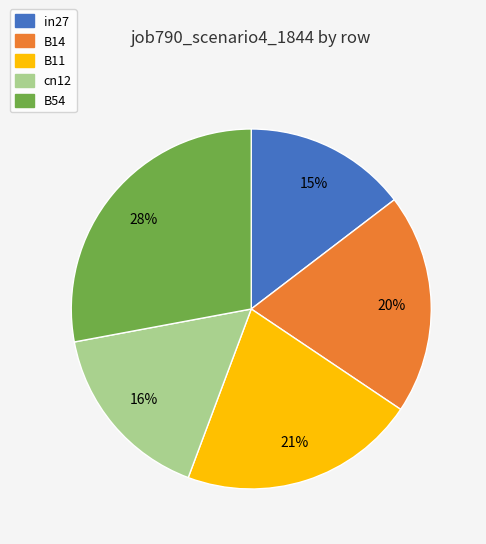

Count the number of slices in the pie.

5